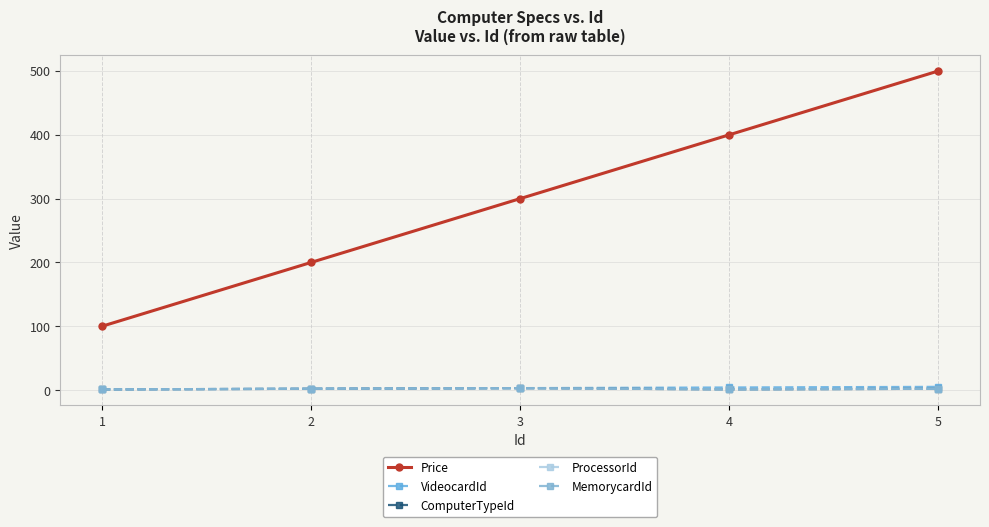

Reading left to right, extract all data points from this chart.

Price: 100	200	300	400	500
VideocardId: 1	2	3	4	5
ComputerTypeId: 1	2	3	1	2
ProcessorId: 1	2	3	1	2
MemorycardId: 1	2	3	1	2